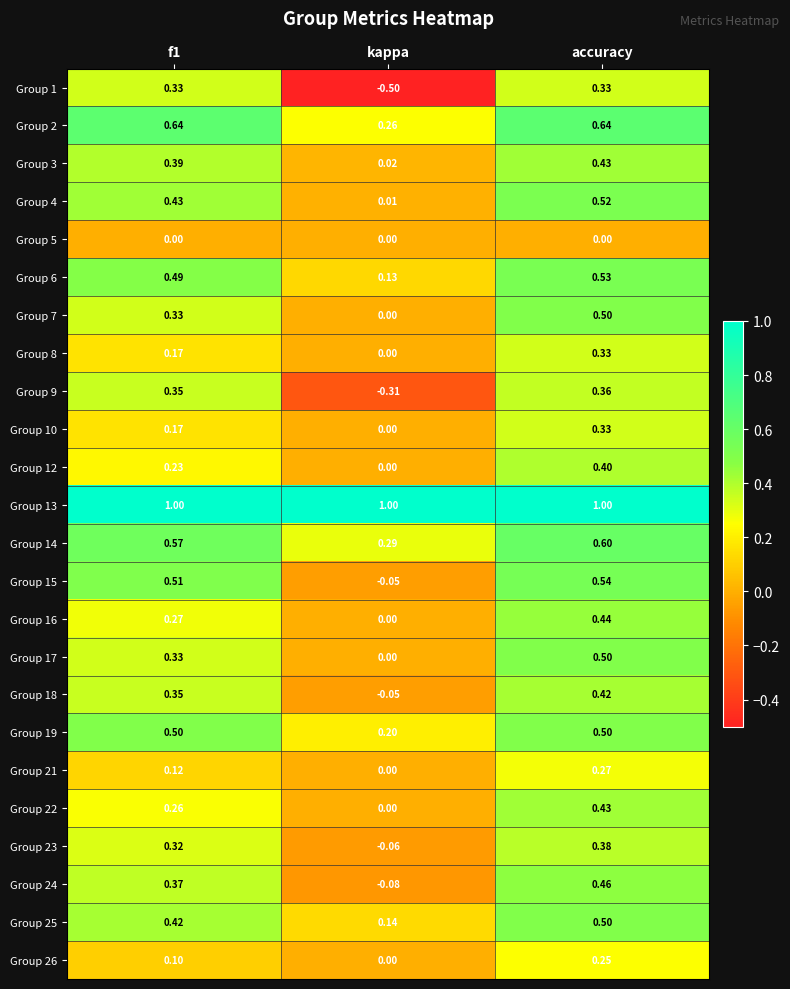

What is the maximum value shown in the chart?

1.0